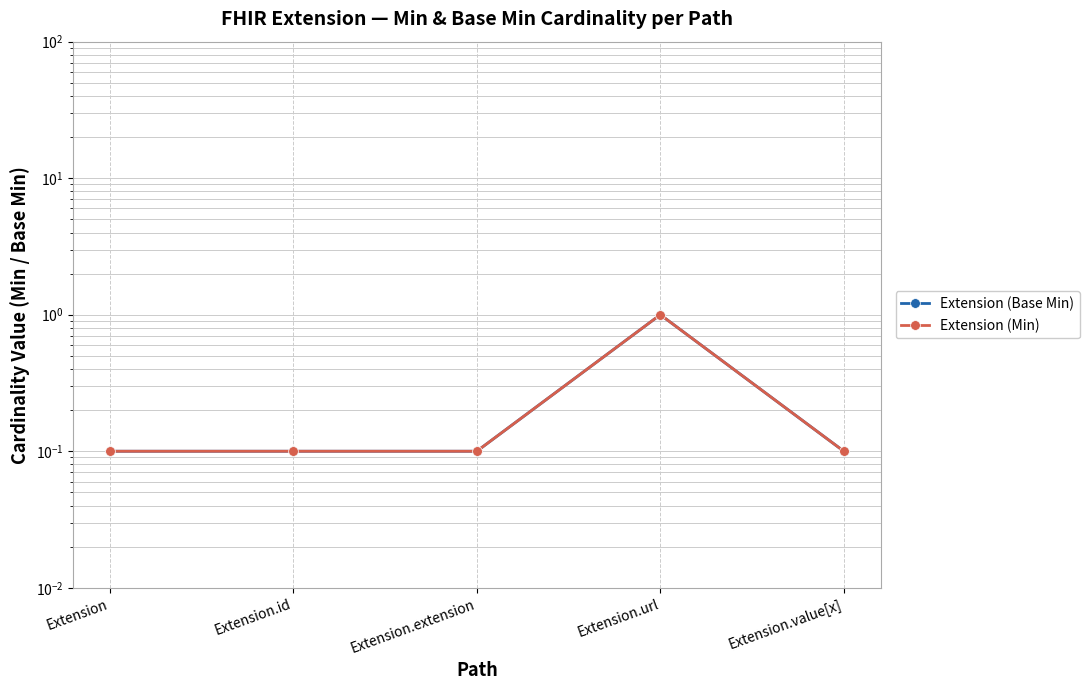

What are all the series names shown in the legend?

Extension (Base Min), Extension (Min)